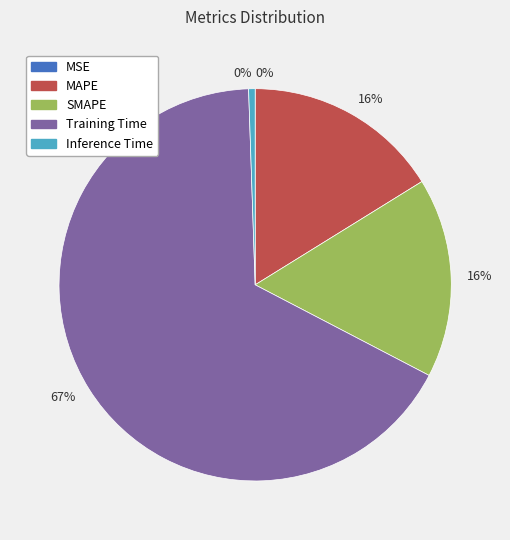

Which category has the biggest portion of the pie?

Training Time